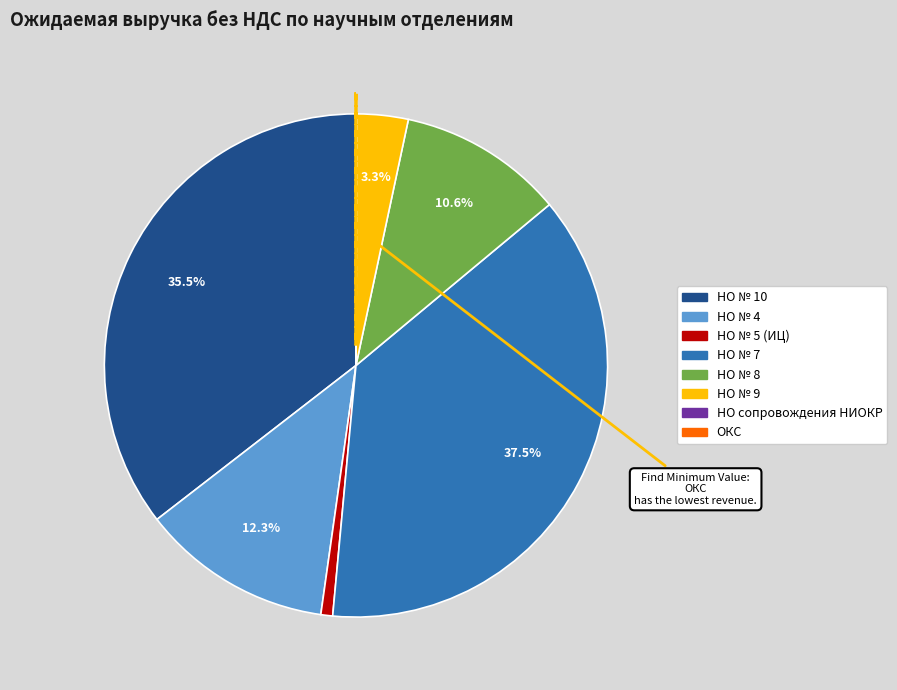

Is there any slice that represents more than half of the pie?

No